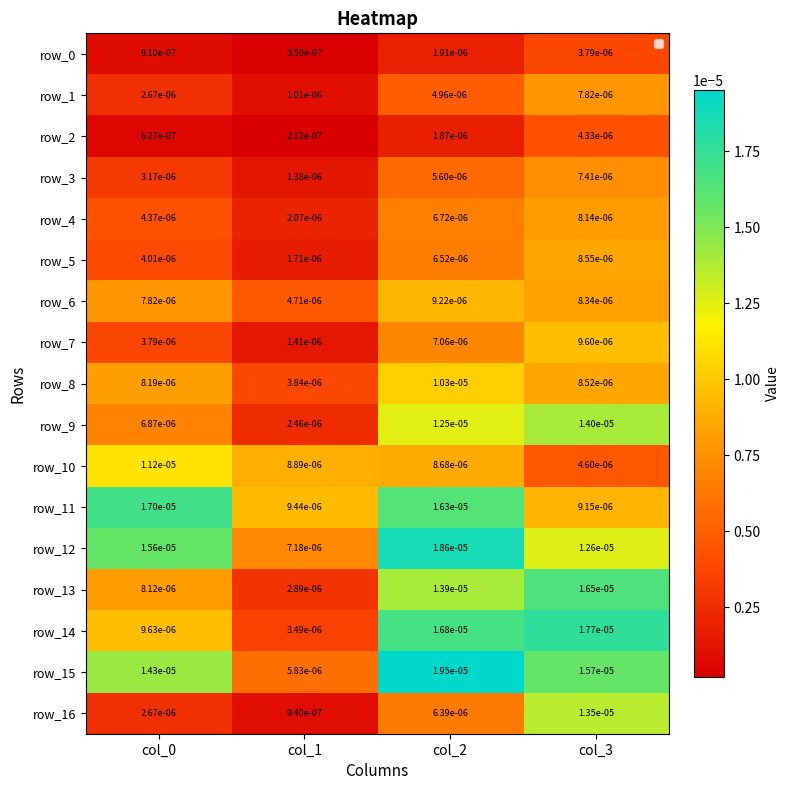

Is the value of row_16 at col_1 greater than the value of row_7 at col_2?

No